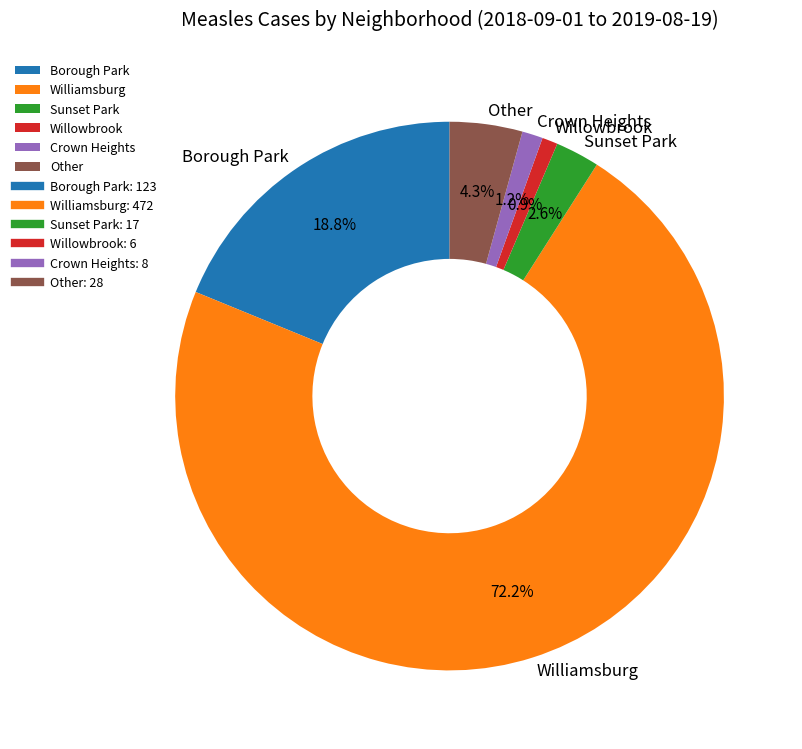

To the nearest percent, what is the difference between the Williamsburg and Crown Heights slice percentages?

71%